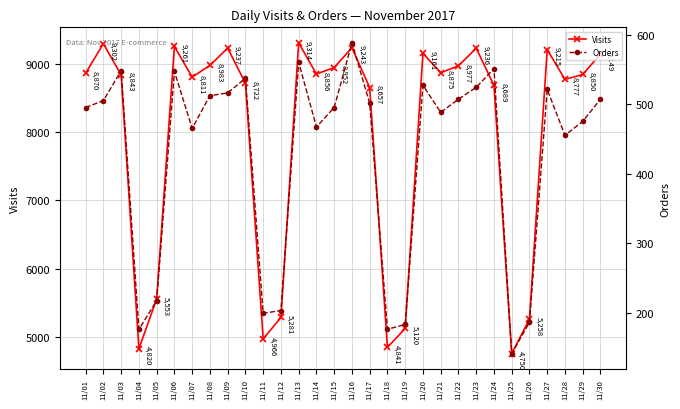

Reading left to right, what are all the values shown in this chart?

Visits: 11/01=8870	11/02=9302	11/03=8843	11/04=4820	11/05=5553	11/06=9261	11/07=8811	11/08=8983	11/09=9237	11/10=8722	11/11=4966	11/12=5281	11/13=9314	11/14=8856	11/15=8952	11/16=9243	11/17=8657	11/18=4841	11/19=5120	11/20=9161	11/21=8875	11/22=8977	11/23=9236	11/24=8689	11/25=4750	11/26=5258	11/27=9215	11/28=8777	11/29=8850	11/30=9149
Orders: 11/01=495	11/02=505	11/03=548	11/04=176	11/05=217	11/06=547	11/07=465	11/08=512	11/09=516	11/10=537	11/11=199	11/12=203	11/13=560	11/14=467	11/15=495	11/16=588	11/17=501	11/18=176	11/19=183	11/20=527	11/21=488	11/22=507	11/23=524	11/24=551	11/25=141	11/26=186	11/27=521	11/28=455	11/29=475	11/30=507